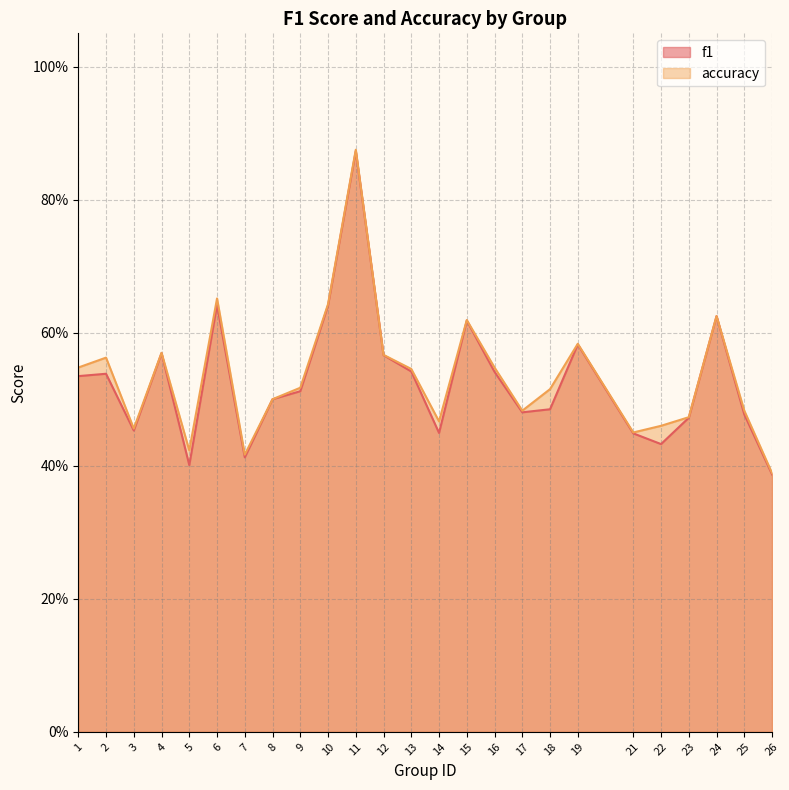

Reading left to right, extract all data points from this chart.

f1: 1=0.5	2=0.5	3=0.5	4=0.6	5=0.4	6=0.6	7=0.4	8=0.5	9=0.5	10=0.6	11=0.9	12=0.6	13=0.5	14=0.4	15=0.6	16=0.5	17=0.5	18=0.5	19=0.6	21=0.4	22=0.4	23=0.5	24=0.6	25=0.5	26=0.4
accuracy: 1=0.5	2=0.6	3=0.5	4=0.6	5=0.4	6=0.7	7=0.4	8=0.5	9=0.5	10=0.6	11=0.9	12=0.6	13=0.5	14=0.5	15=0.6	16=0.5	17=0.5	18=0.5	19=0.6	21=0.5	22=0.5	23=0.5	24=0.6	25=0.5	26=0.4